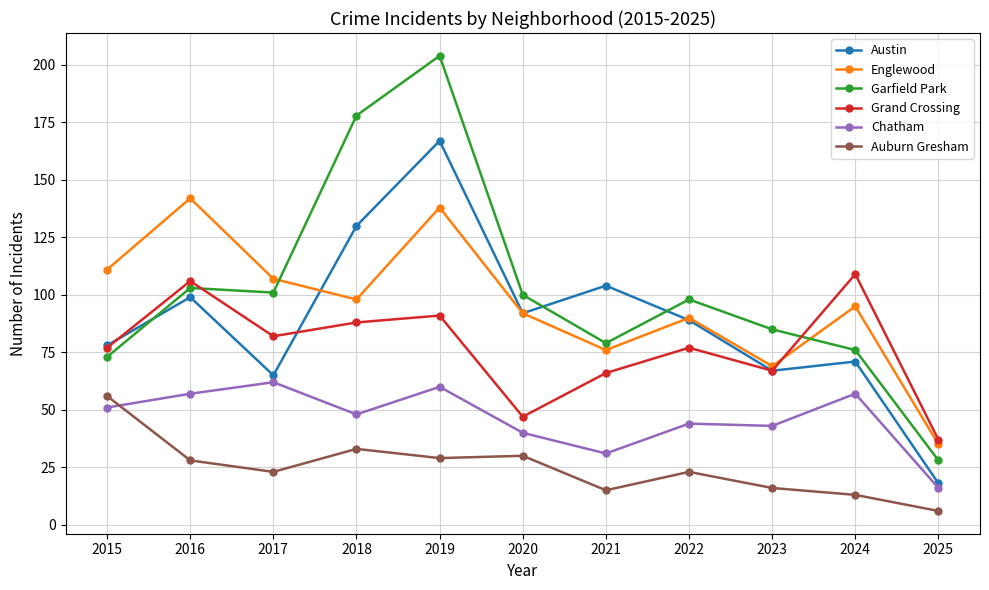

True or false: Austin has more than 2 interior local peaks.

True